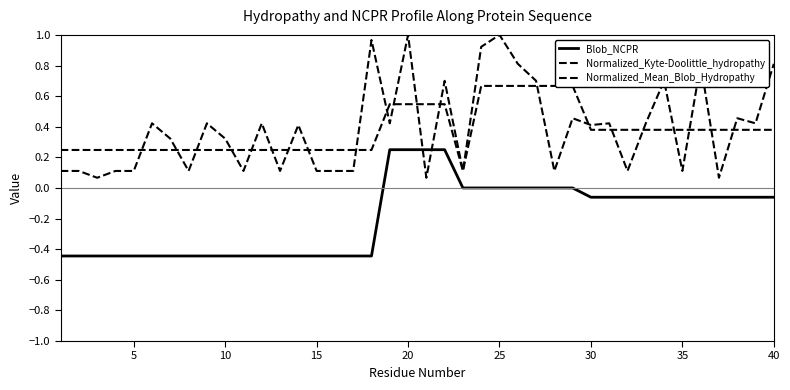

What is the difference between the second highest and second lowest values in the Blob_NCPR series?

0.7